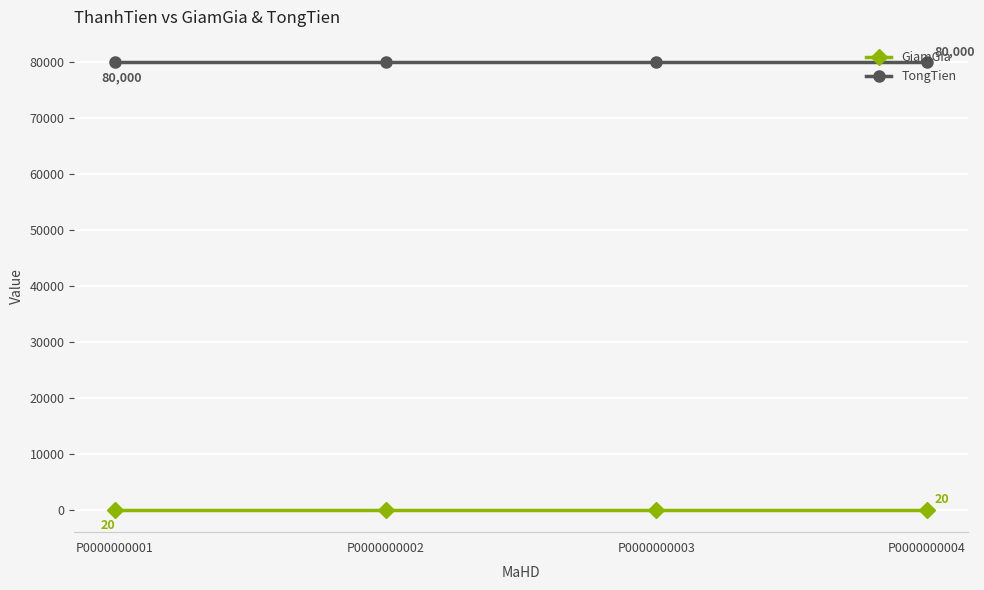

At P0000000002, list the series in order from smallest to largest.

GiamGia, TongTien